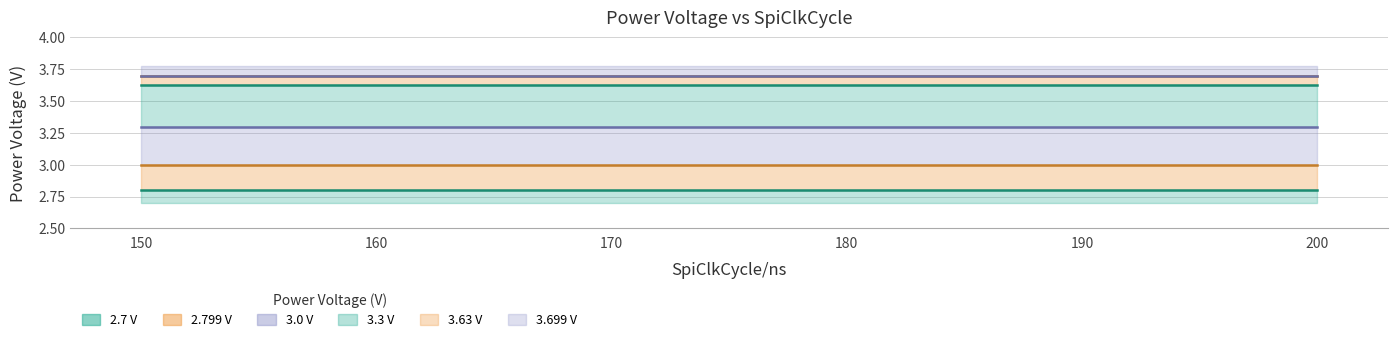

True or false: 3.3 and 3.63 intersect in this chart.

False